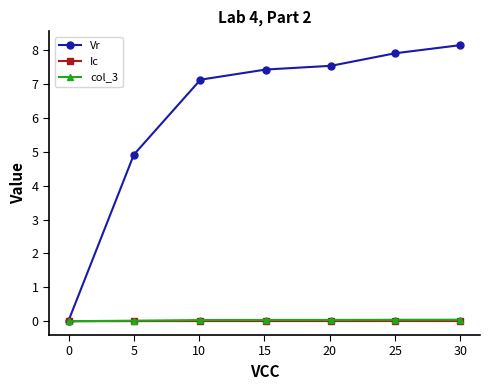

Which series has the widest spread of values?

Vr